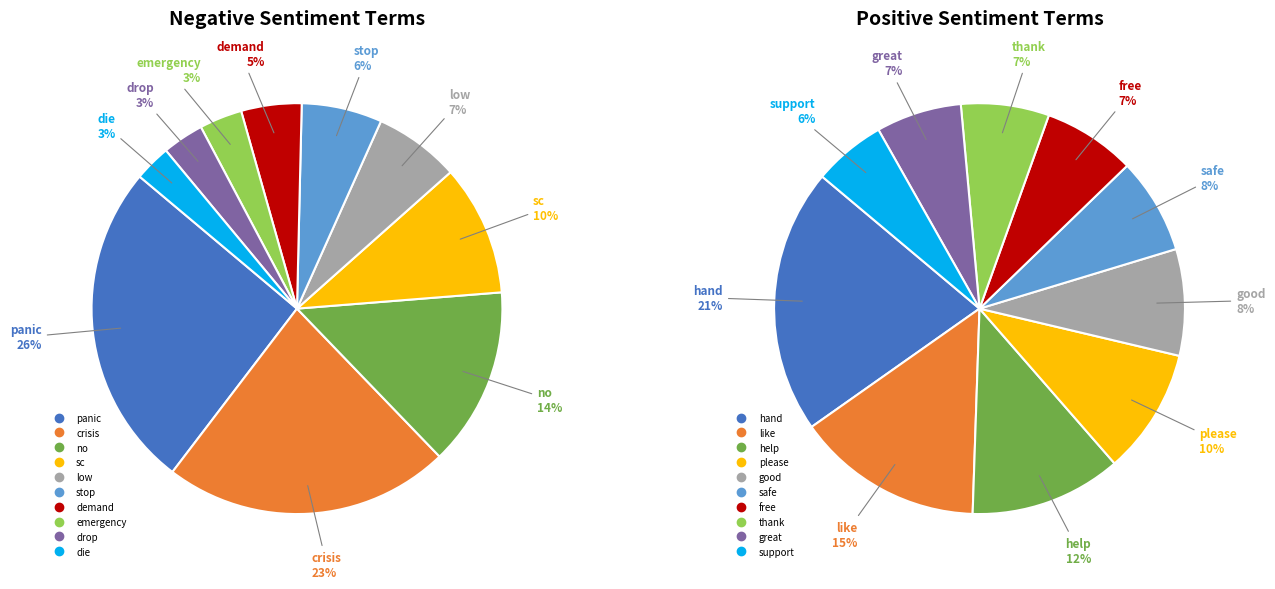

What is the change in value from panic to low?

-192